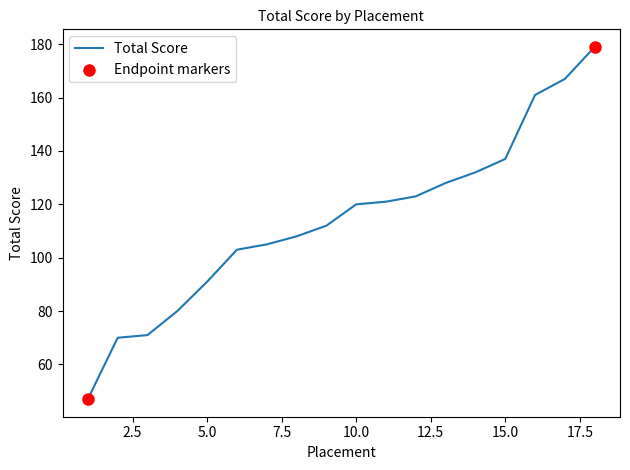

What is the difference between the maximum and minimum values?

132